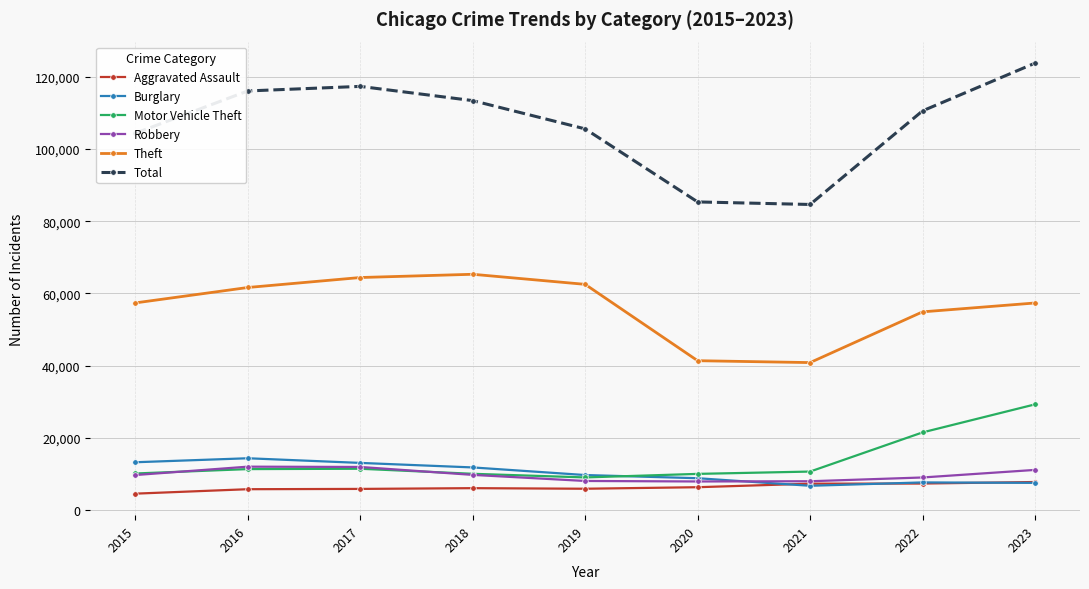

Between 2017 and 2019, which series saw the biggest shift?

Total